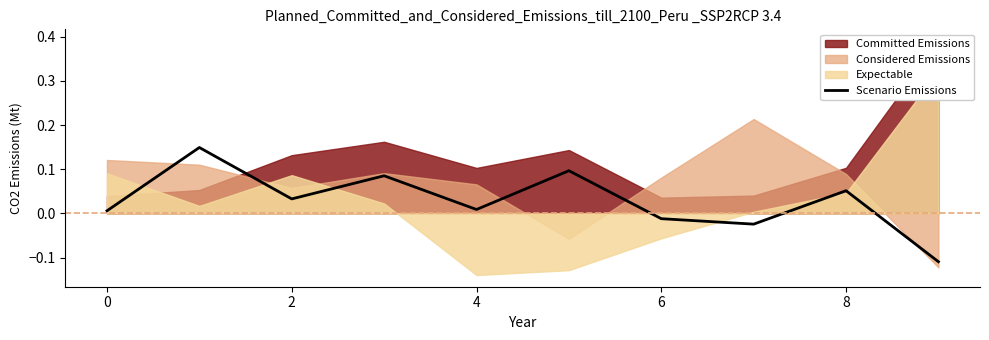

What is the sum of all values?

0.3